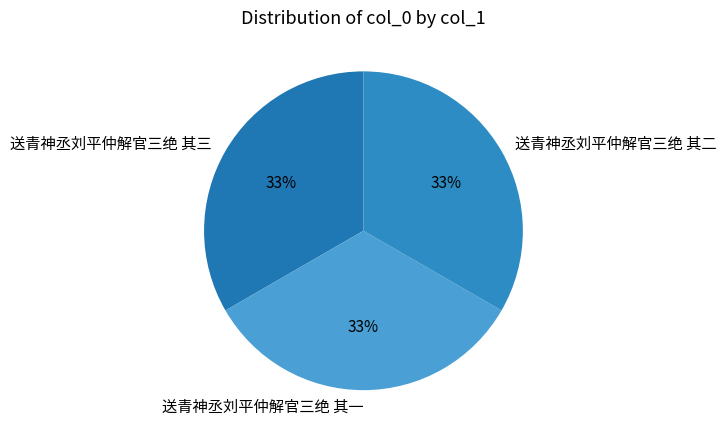

To the nearest percent, what portion does 送青神丞刘平仲解官三绝 其三 represent?

33%